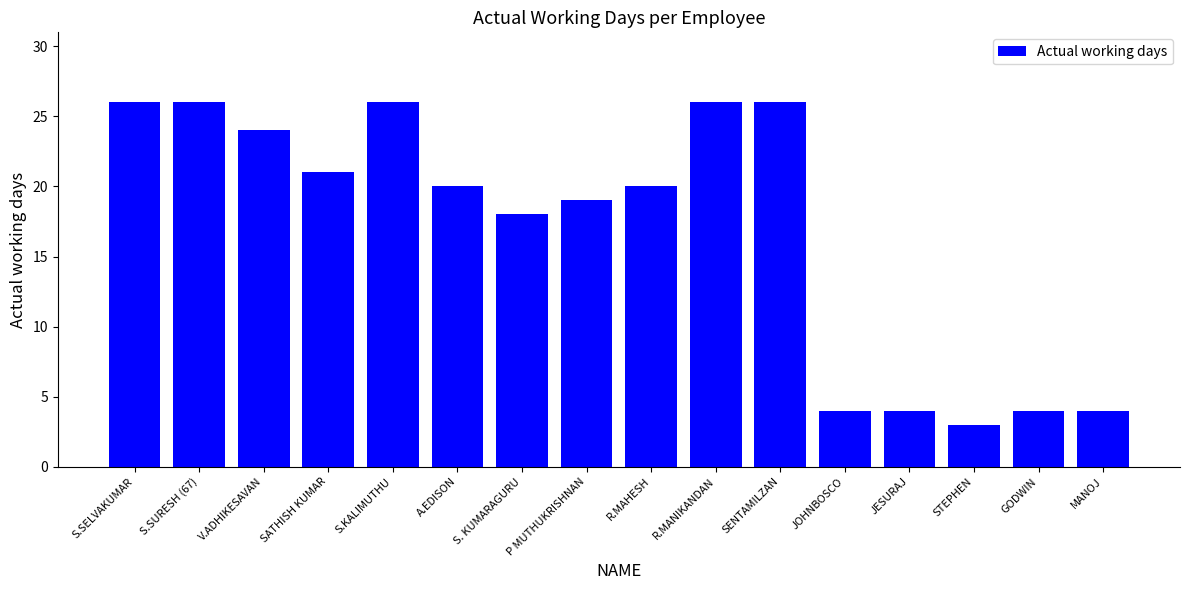

Where does the data first go above 20?

S.SELVAKUMAR